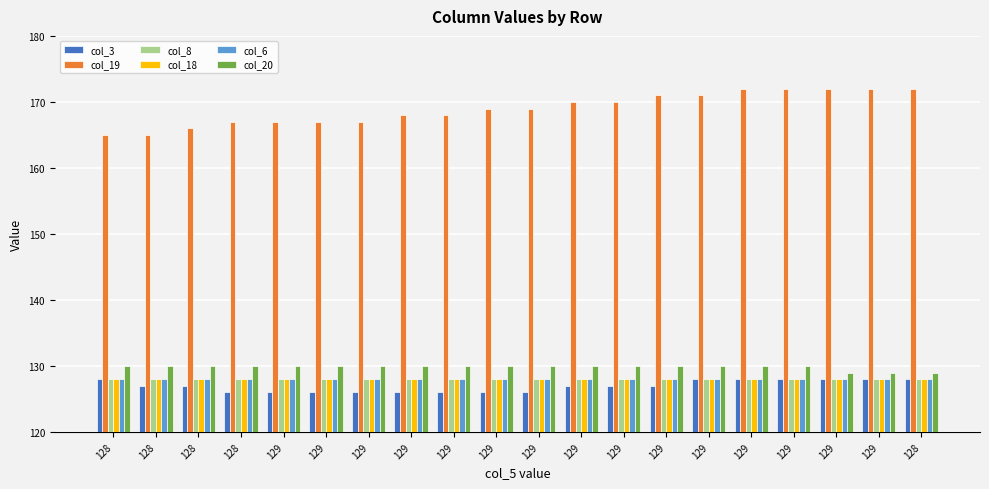

What are all the series names shown in the legend?

col_3, col_19, col_8, col_18, col_6, col_20